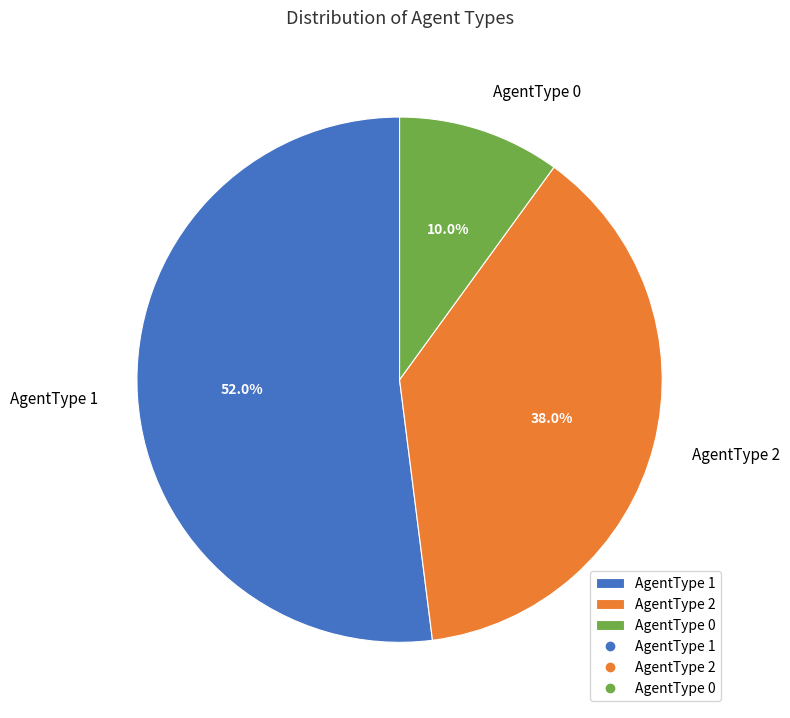

How much of the chart is everything except AgentType 0?

90.0%